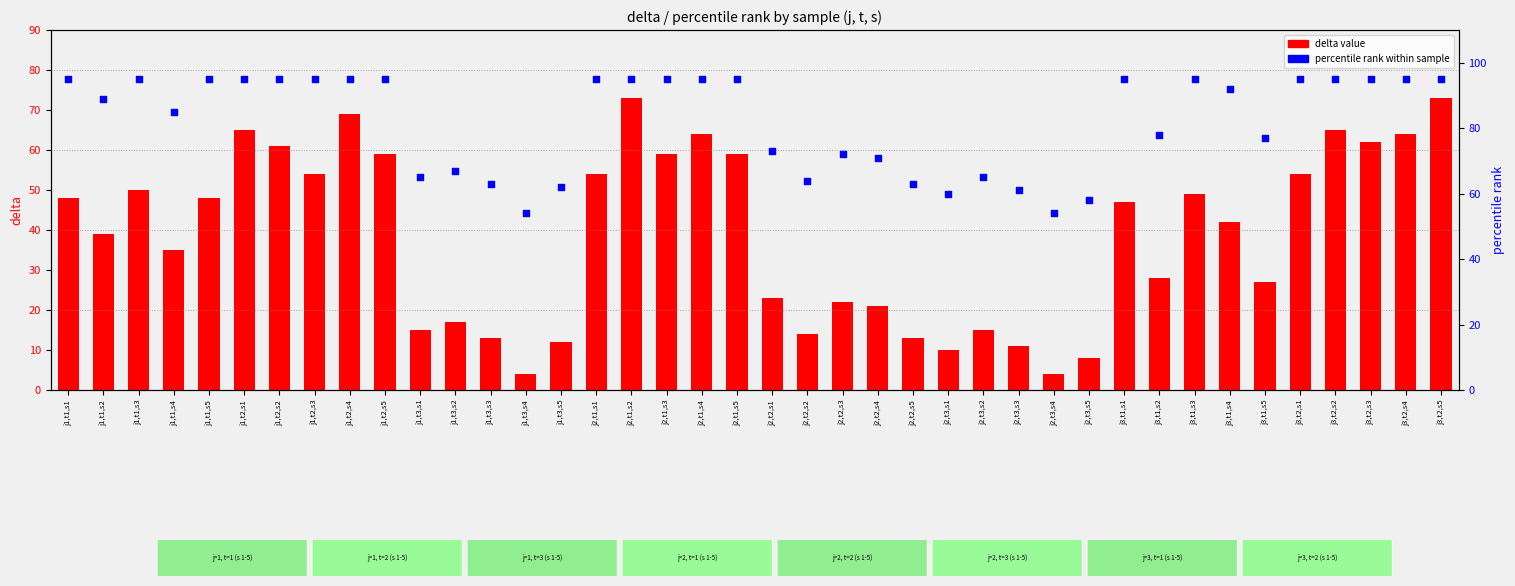

Is the value of delta value at j1,t3,s3 greater than the value of percentile rank at j1,t3,s1?

No